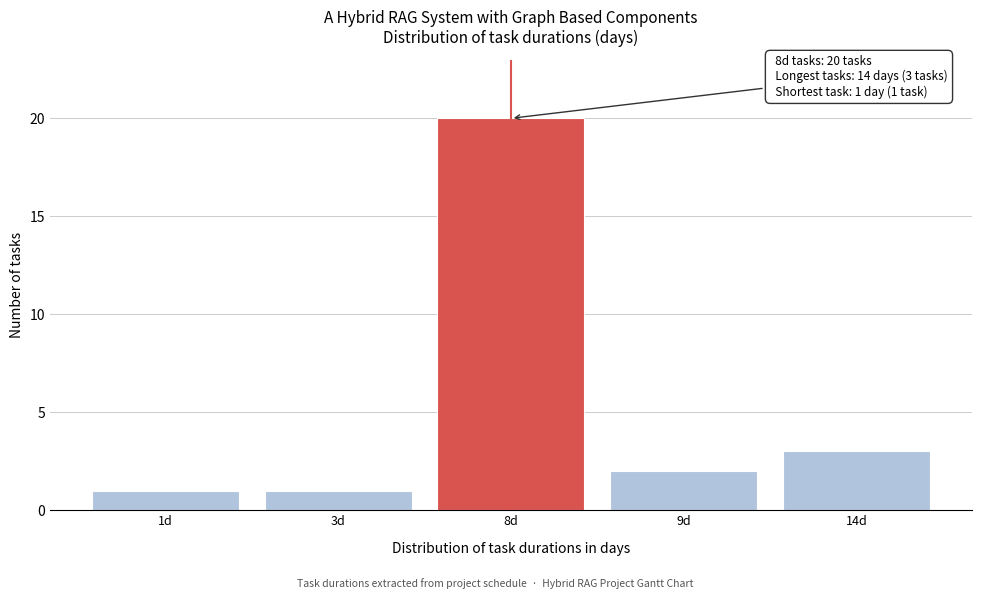

Reading left to right, list all the values displayed in this chart.

1	1	20	2	3